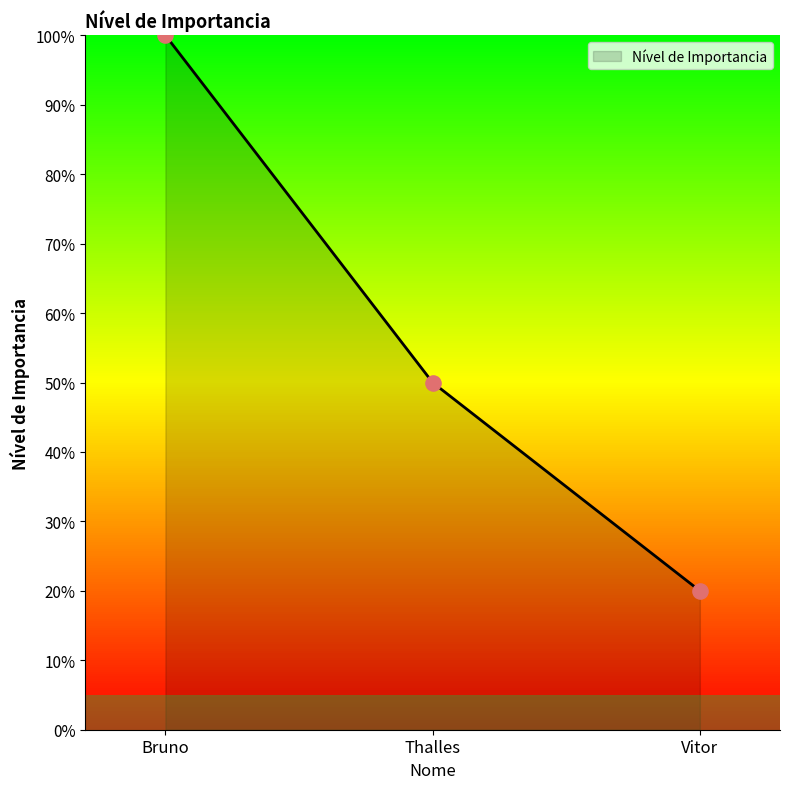

What is the ratio of the value at Bruno to the value at Vitor?

5.0